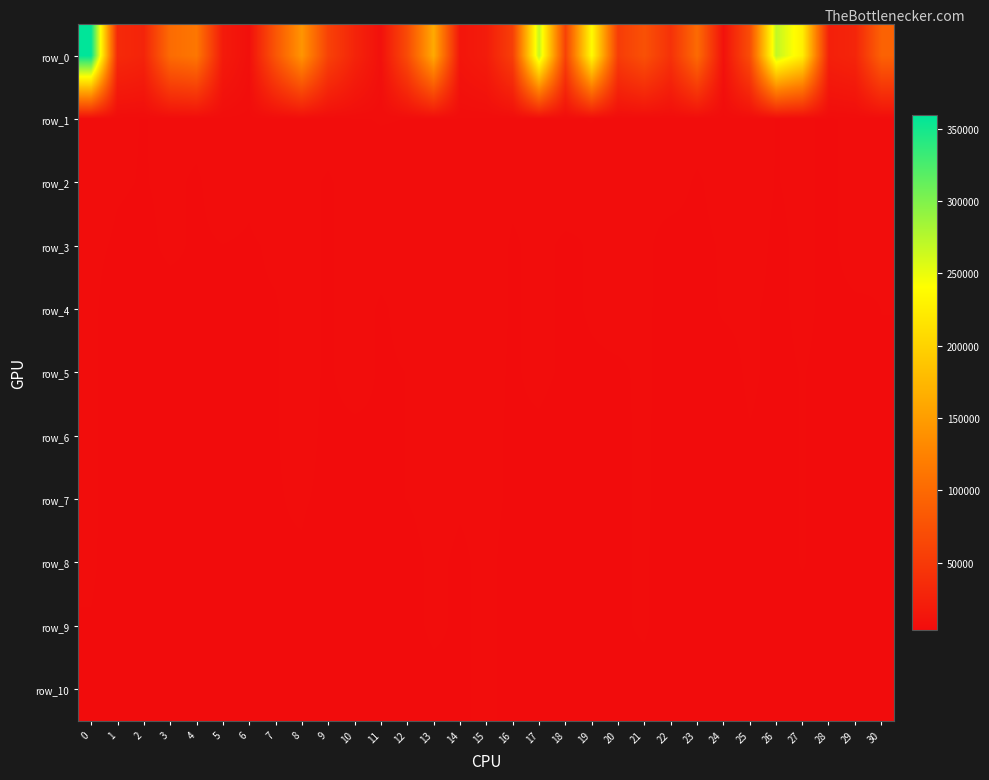

What is the minimum value shown in the chart?

3378.8